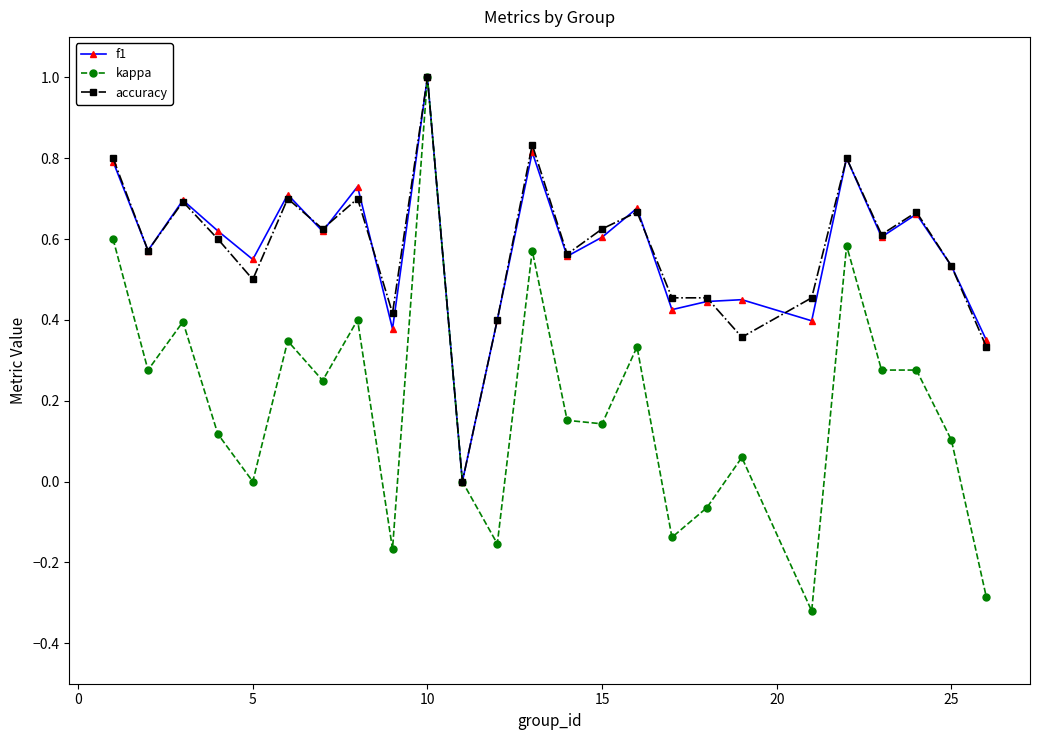

What is the highest value of the kappa series?

1.0